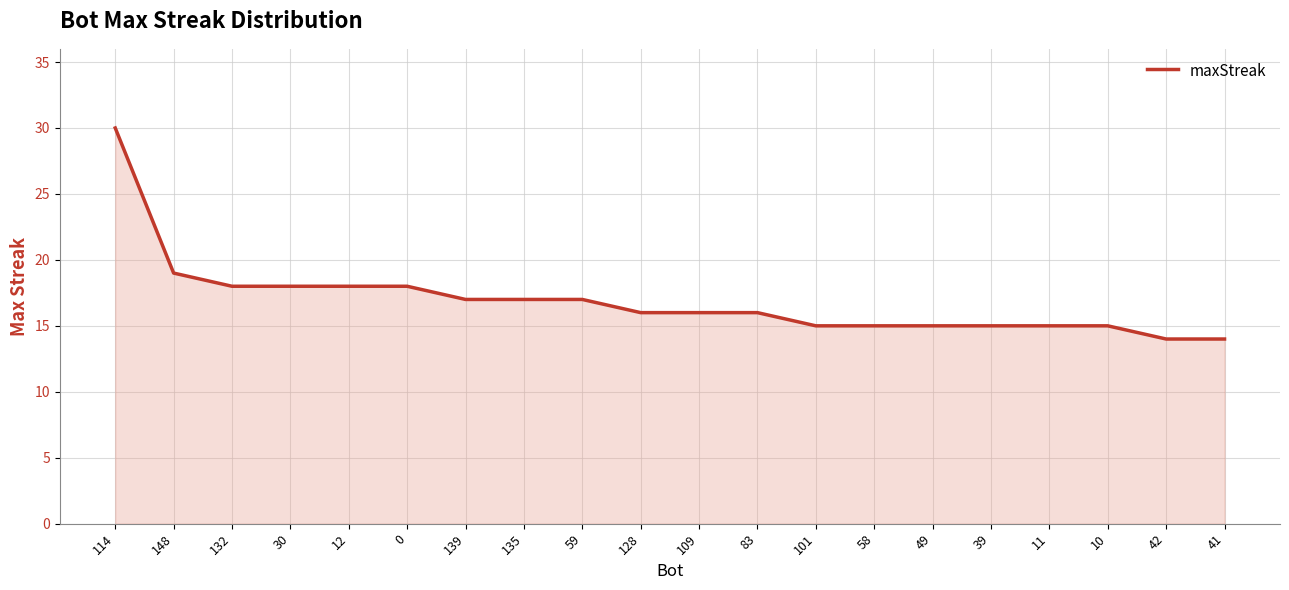

True or false: the data shows 15 at 101.

True